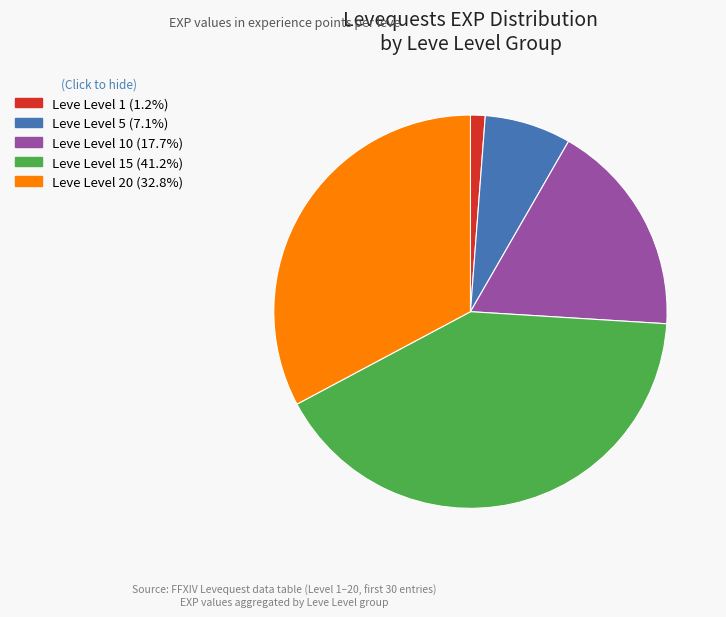

Does any single category account for the majority?

No